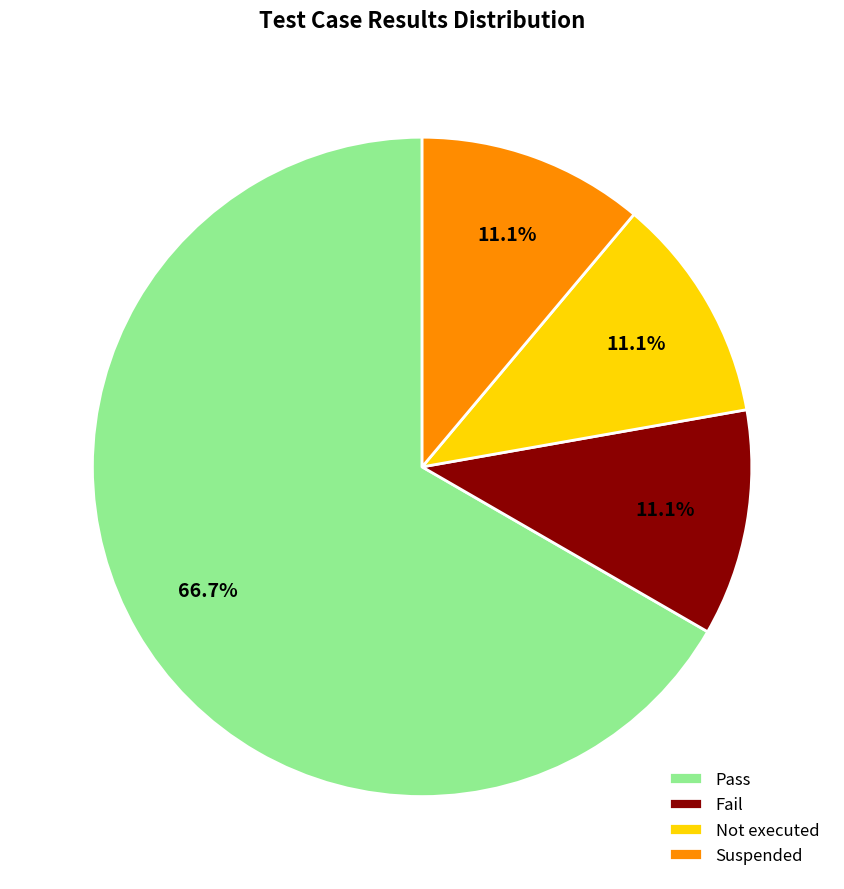

Which slice is the largest?

Pass